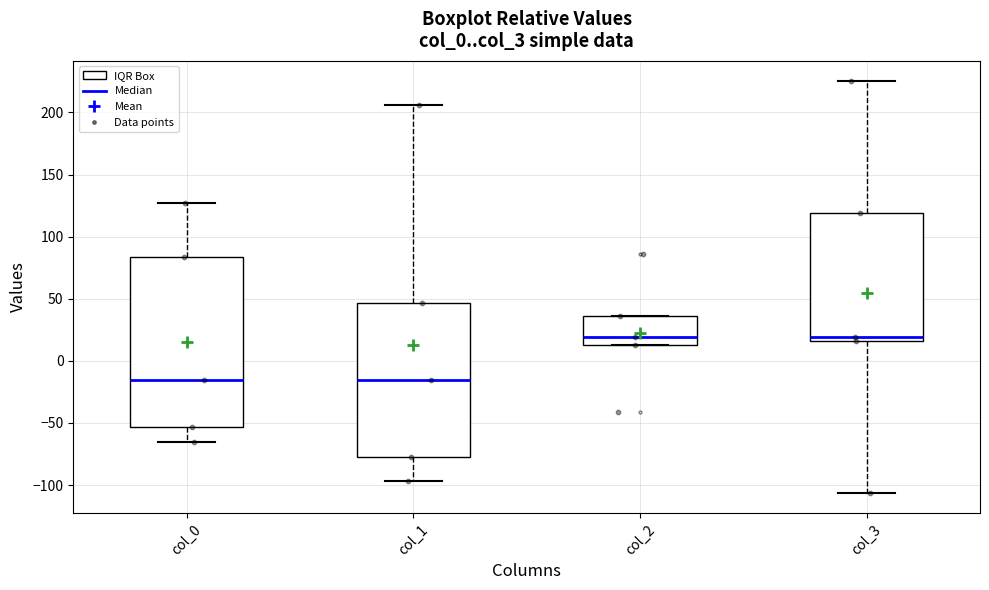

Where does the median line of the box for col_3 sit on the y-axis? The values are not printed on the chart, so give them approximately, as read against the axis.

20